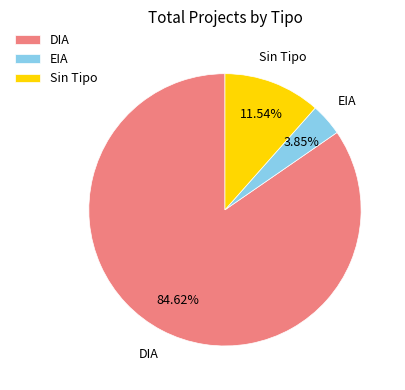

Which category has the biggest portion of the pie?

DIA